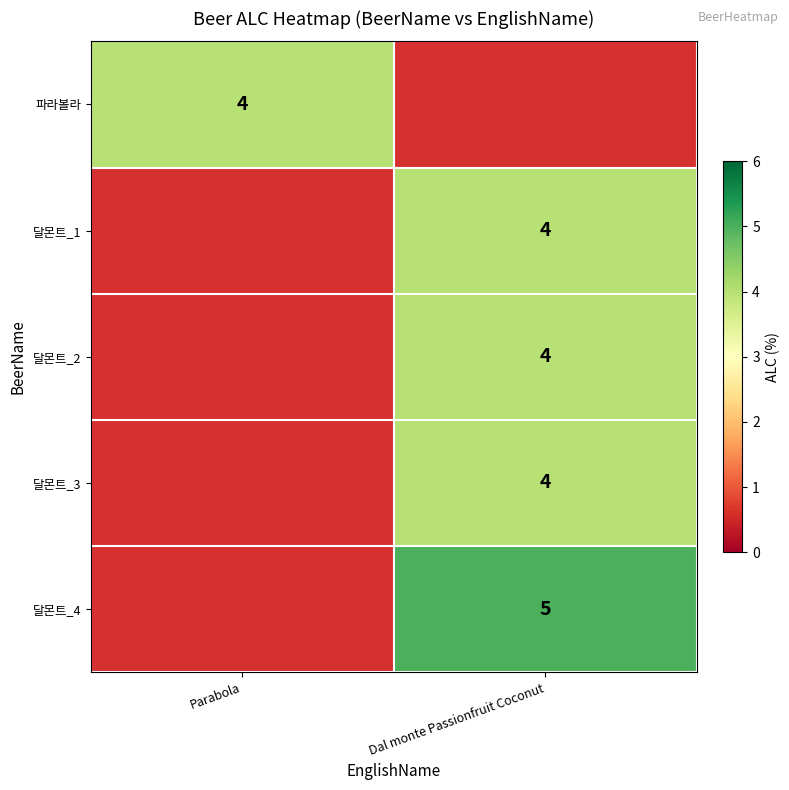

At which category does the chart reach its peak across all series?

Dal monte Passionfruit Coconut